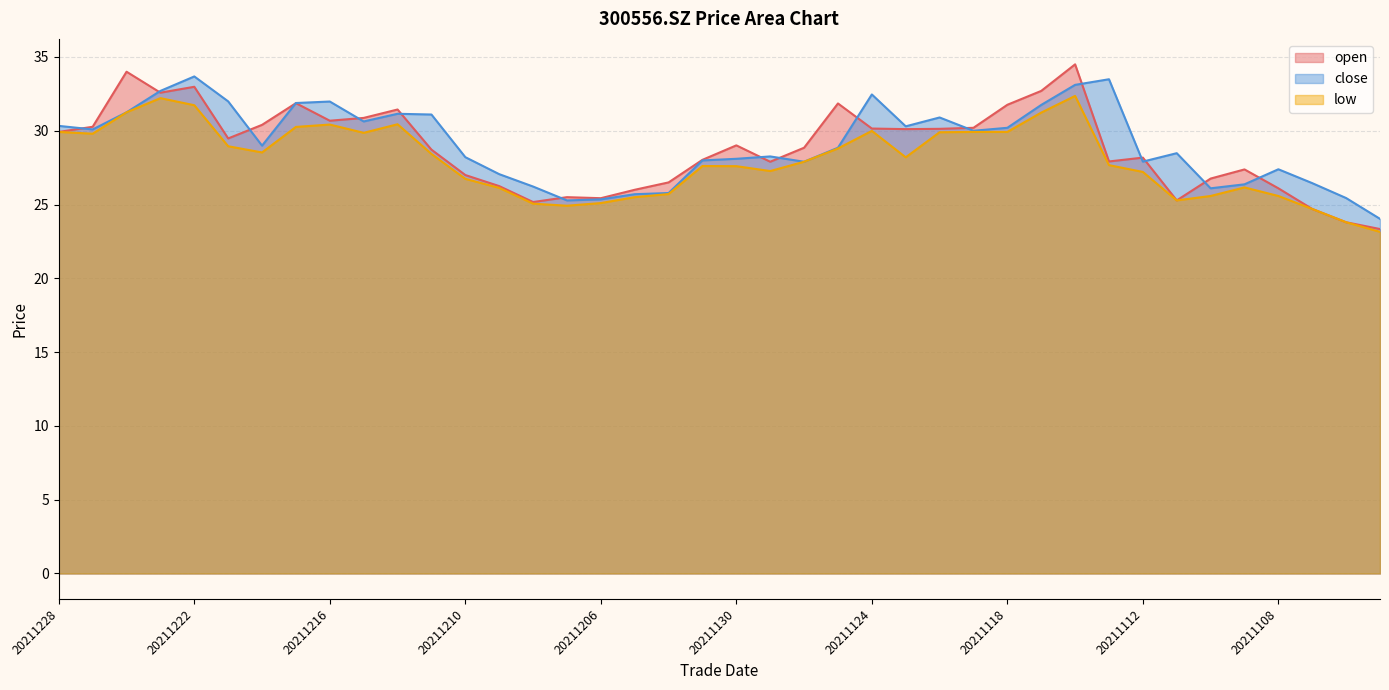

What is the difference between the maximum and second lowest values in the open series?

10.7